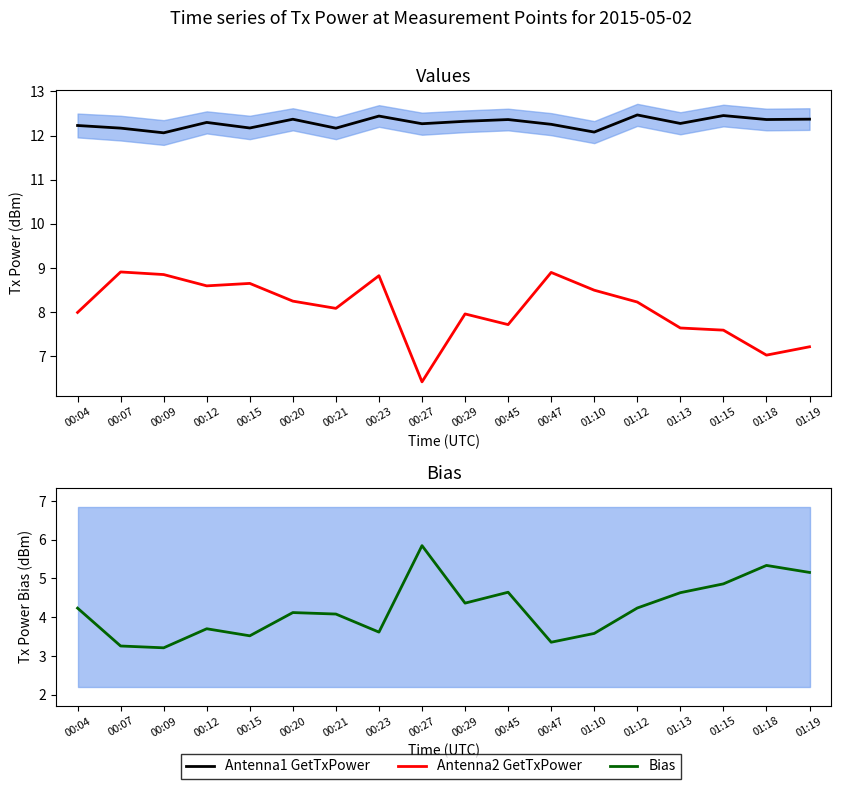

Is this an area chart (filled region under the line)?

No